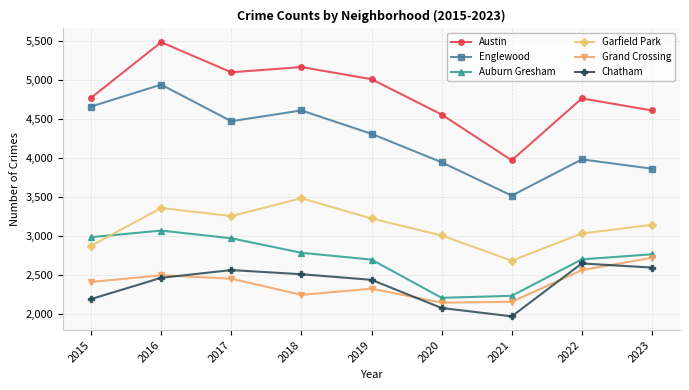

Which label corresponds to the largest value in the chart?

2016